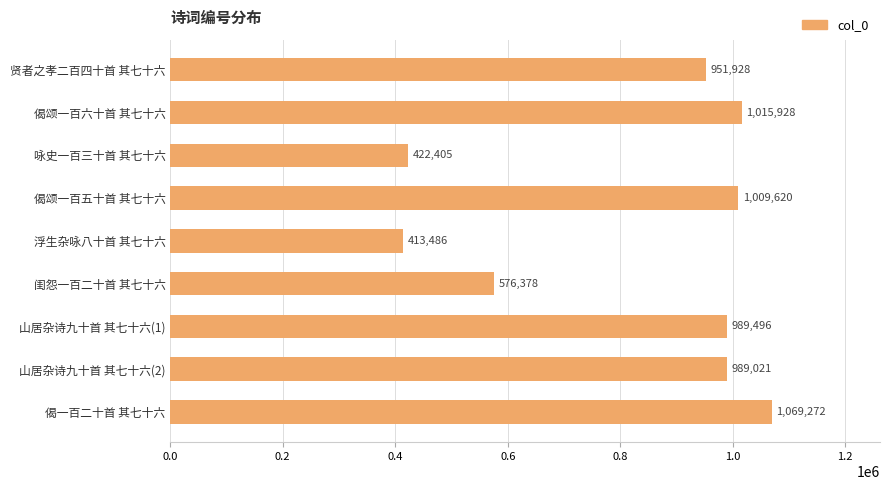

What is the value of the 3rd bar from the top?

422405